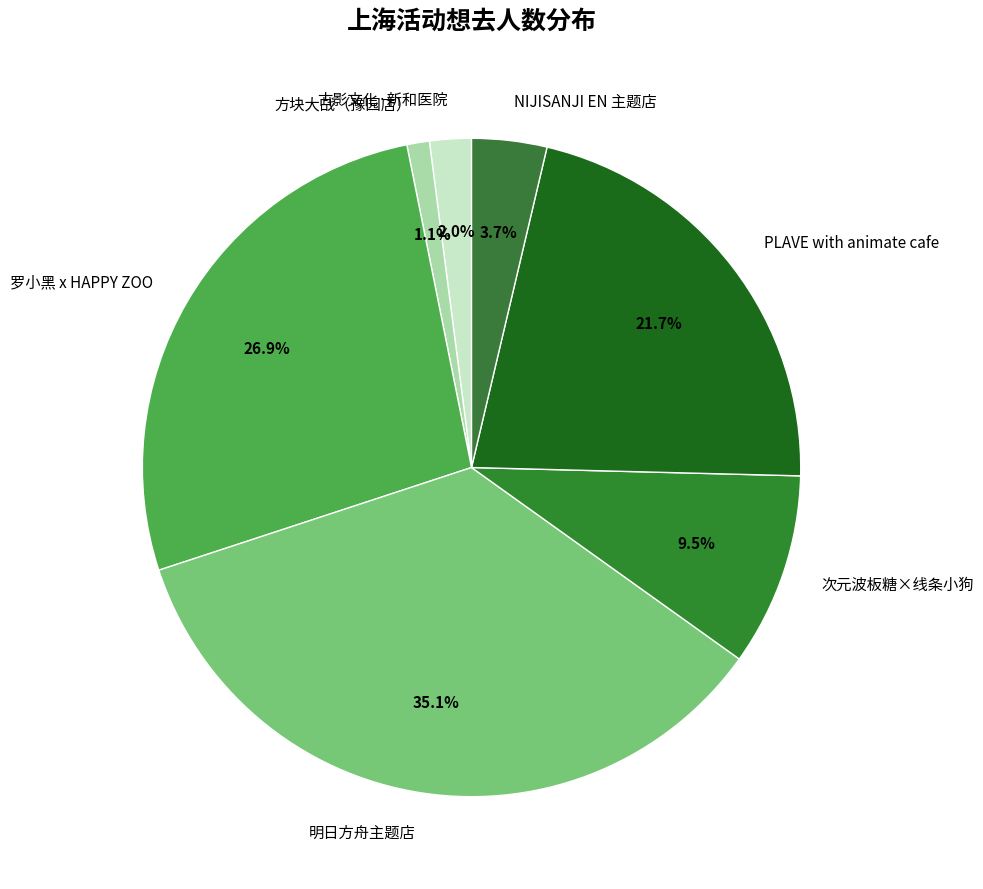

Combined, what portion of the pie is 明日方舟主题店 and 古影文化·新和医院?

37.1%